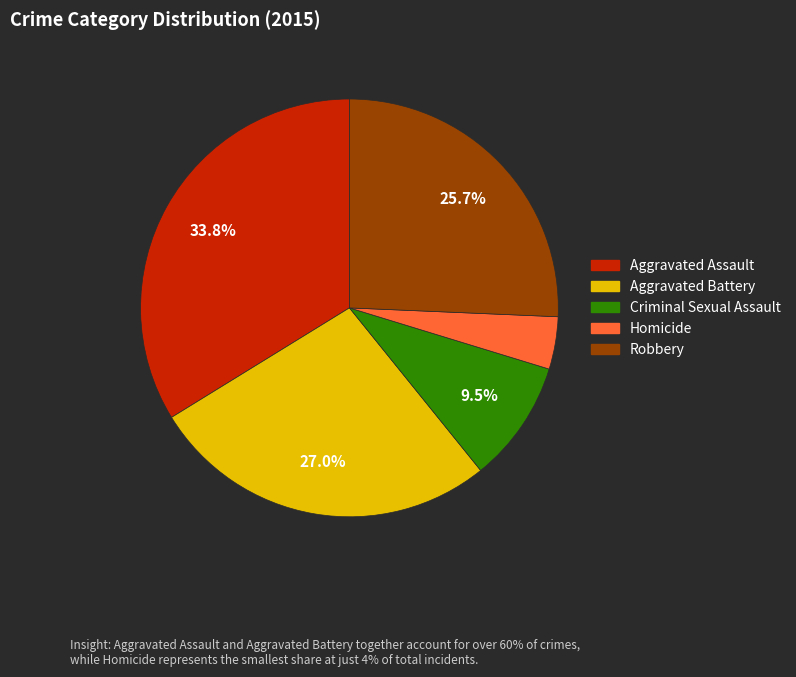

The Robbery slice represents 11% of the pie. True or false?

False